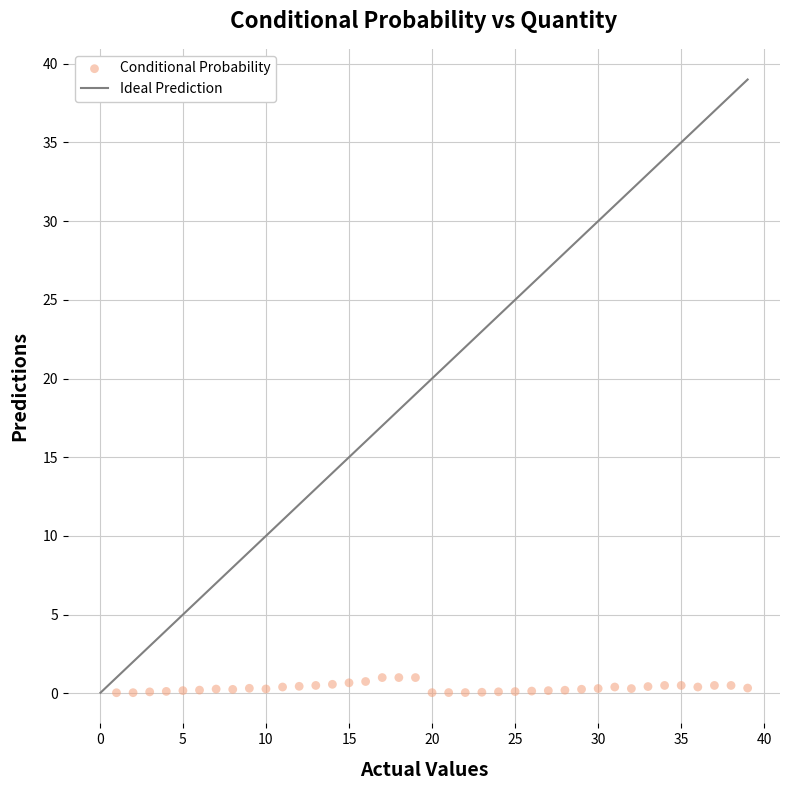

What is the range of Y values (max minus min)?

1.0